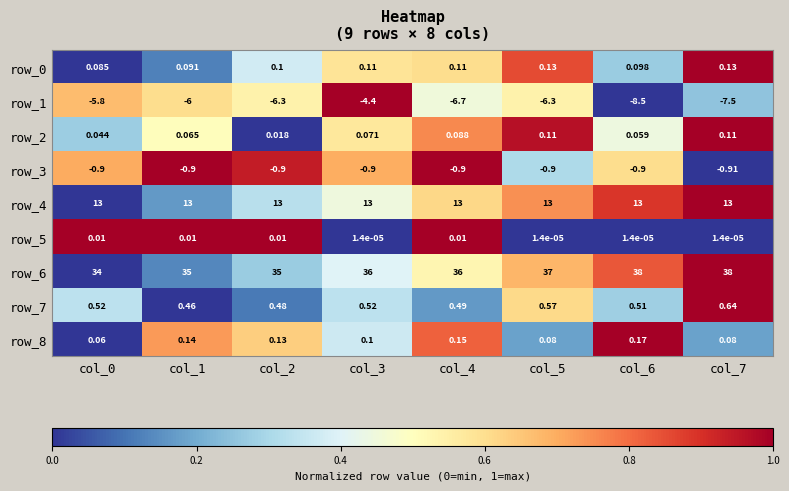

Which series changed the most between col_2 and col_6?

row_6